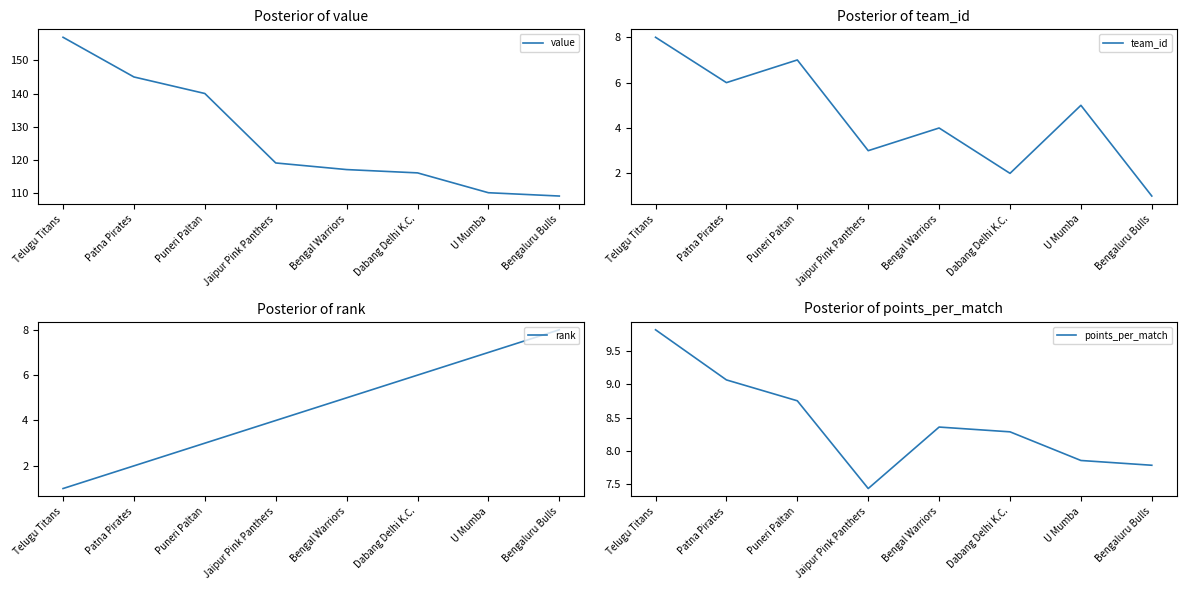

What position from the right is Telugu Titans?

8